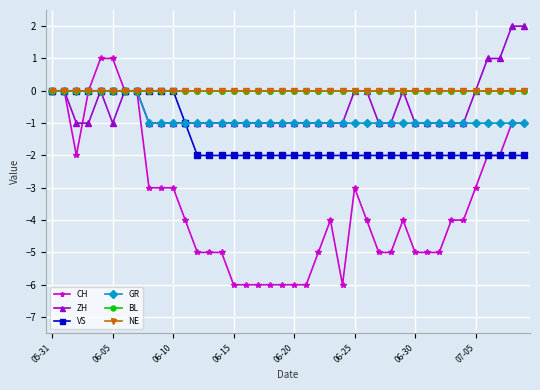

What is the label of the 17th point from the right?

23